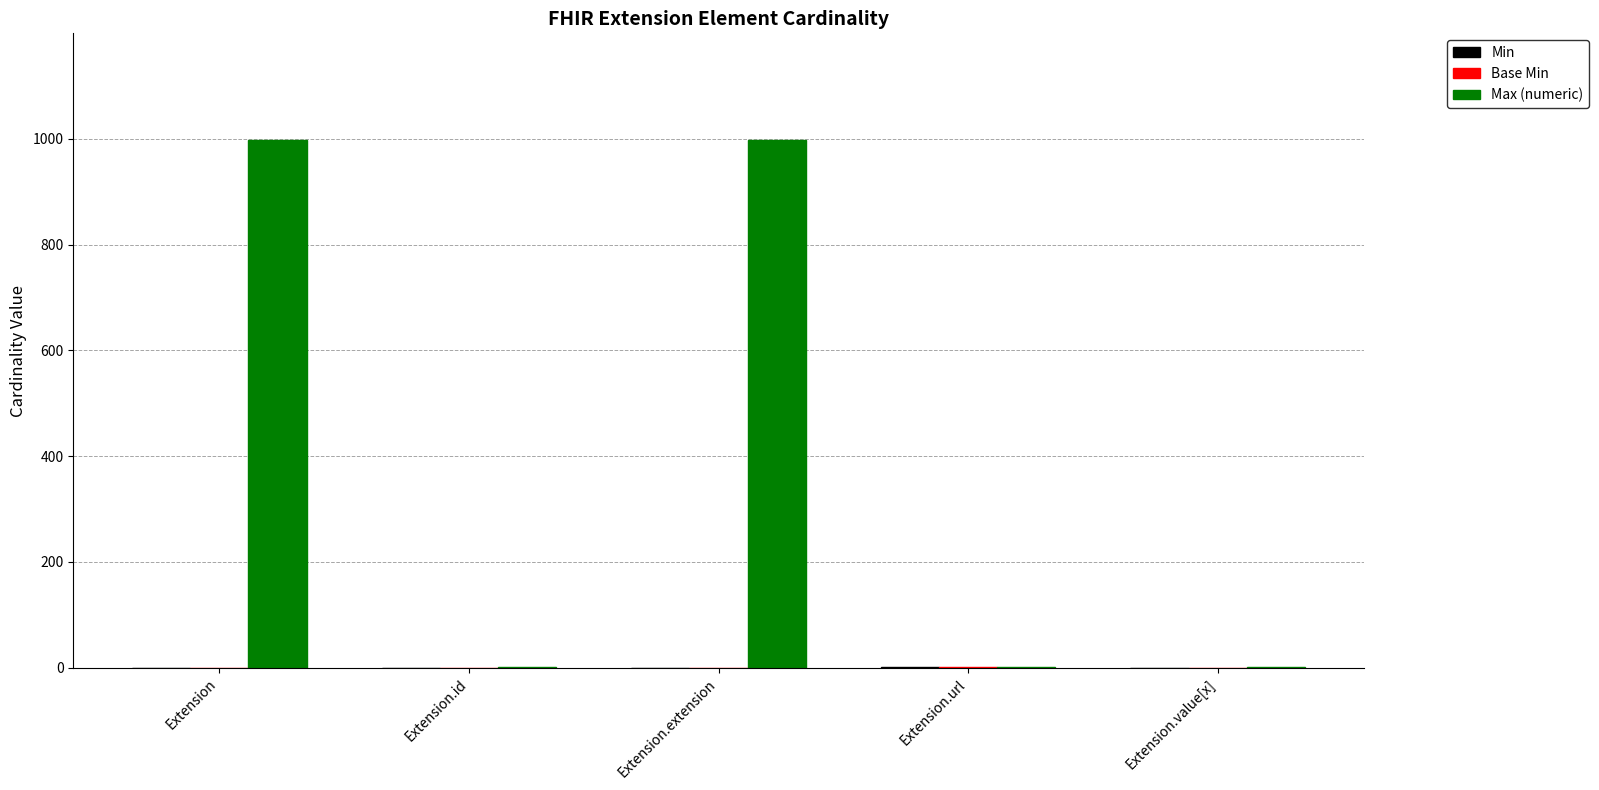

What is the sum of all Max (numeric) values?

2001